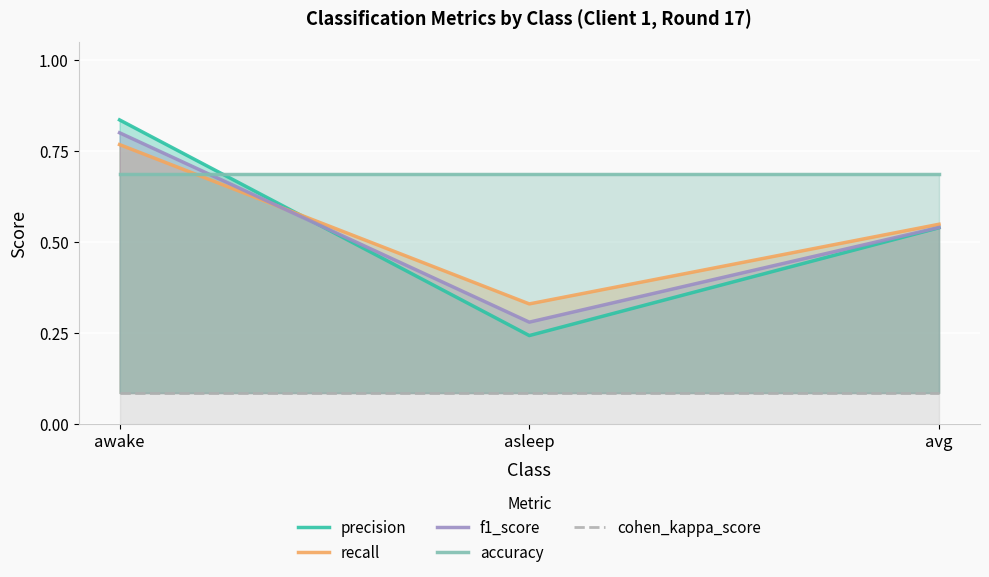

What is the total value across all series at awake?

3.2